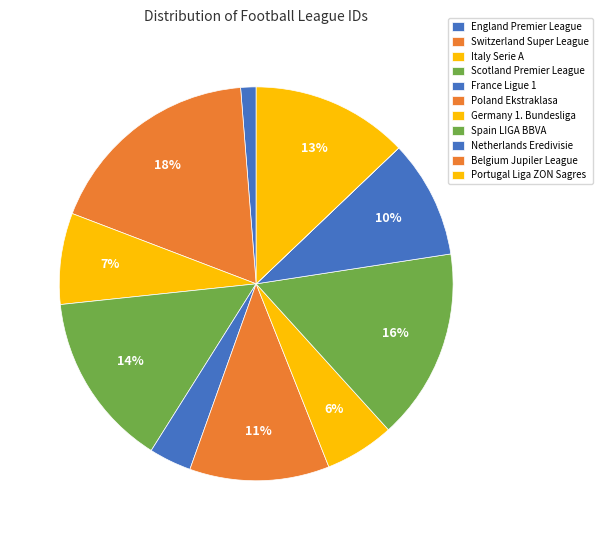

Is there a majority slice in this chart?

No